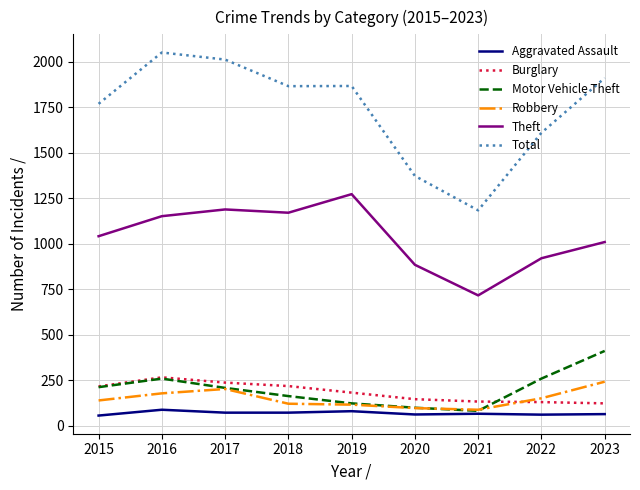

Which series has the largest range (max minus min)?

Total